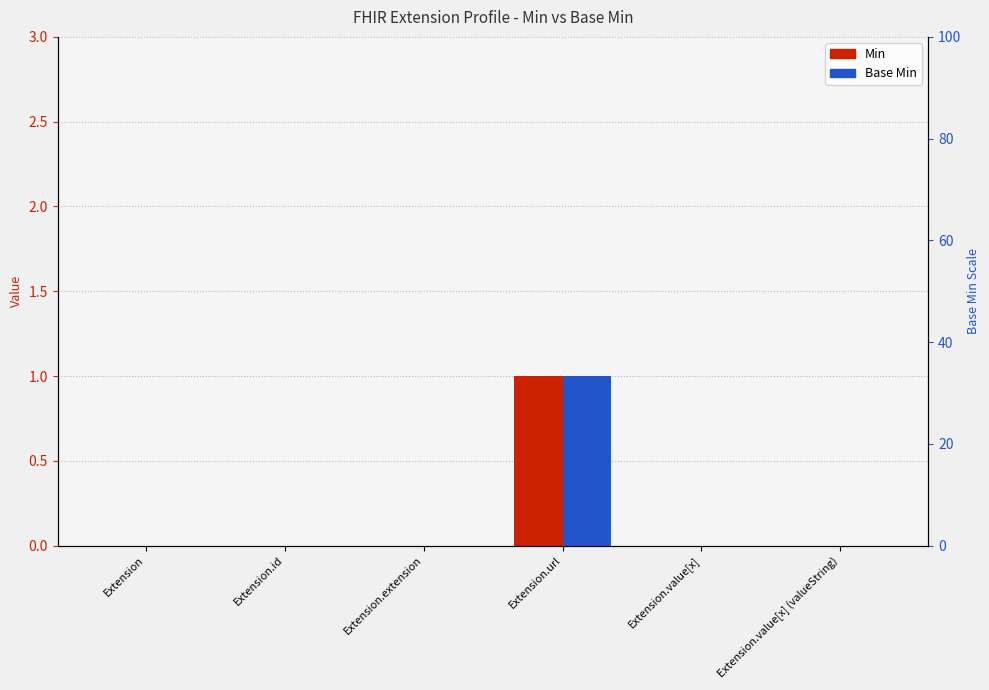

Between Extension and Extension.url, which series saw the biggest shift?

Min